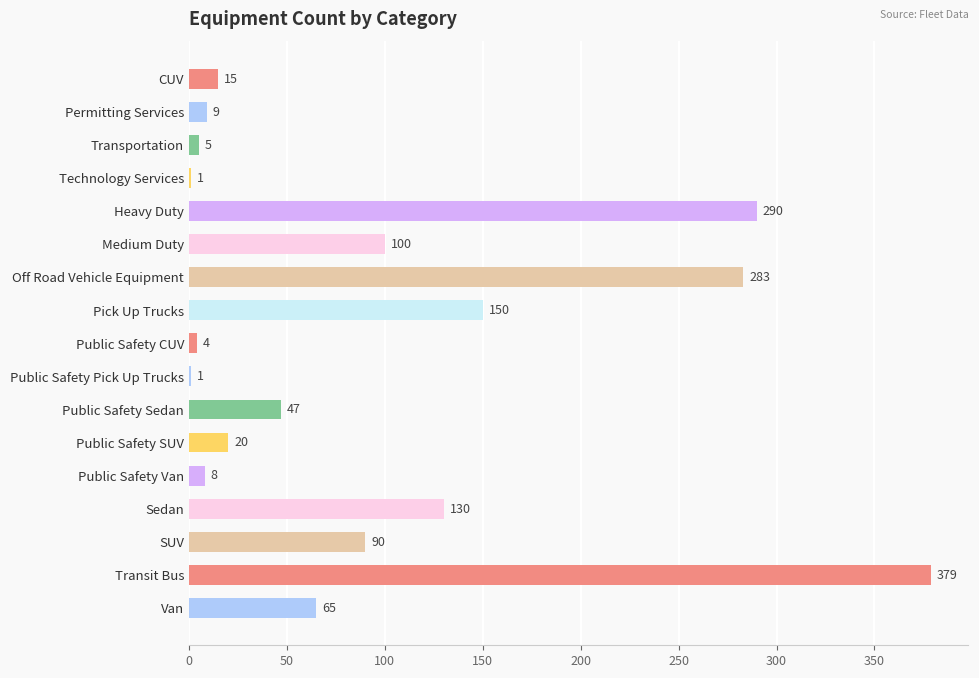

What is the greatest value displayed?

379